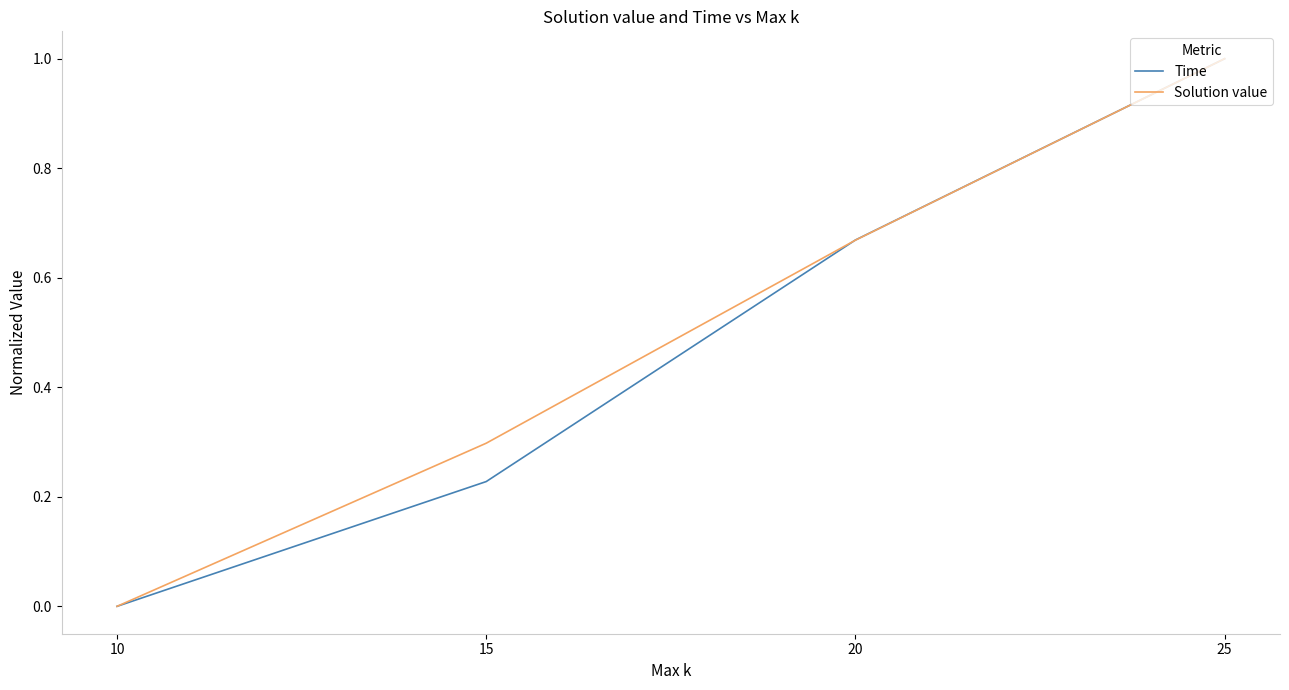

The Time series shows 1.0 at 25. True or false?

True